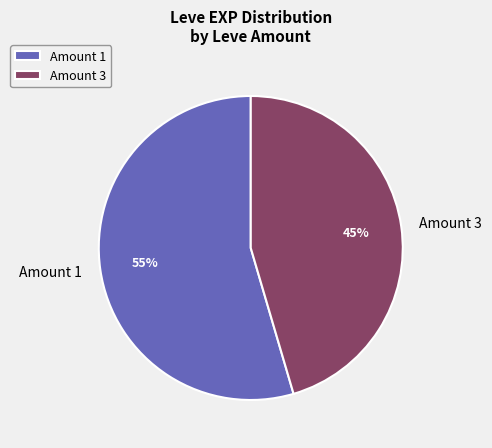

How many segments does this pie chart have?

2